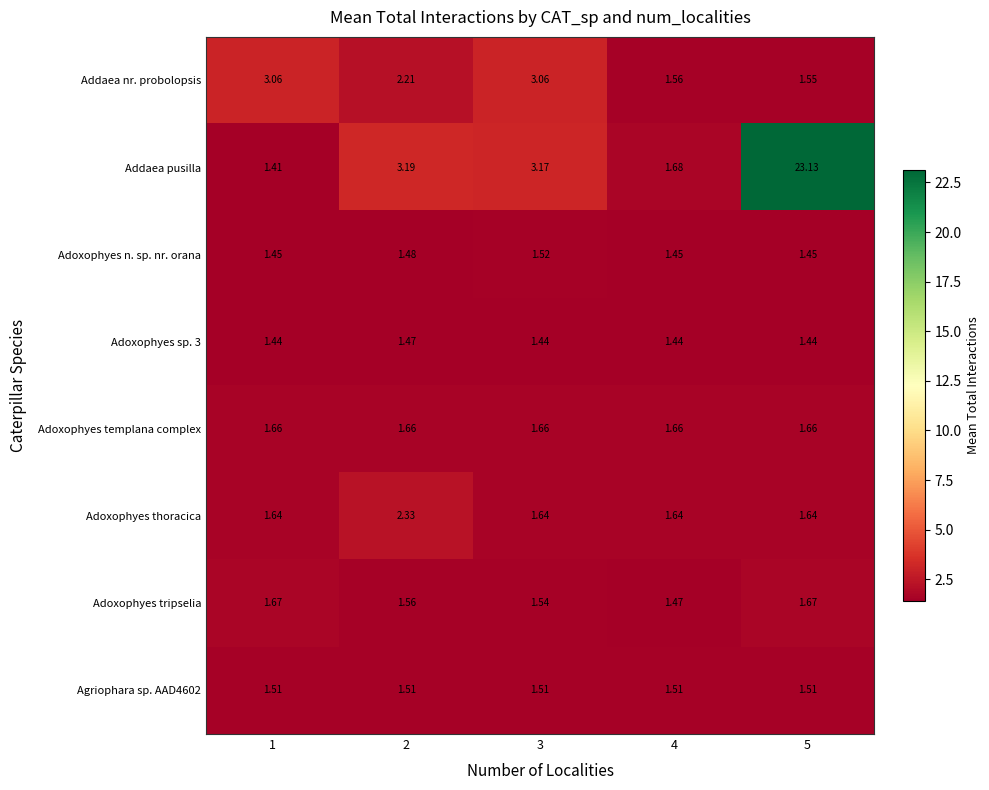

Rank the series by their maximum value, from highest to lowest.

Addaea pusilla, Addaea nr. probolopsis, Adoxophyes thoracica, Adoxophyes tripselia, Adoxophyes templana complex, Adoxophyes n. sp. nr. orana, Agriophara sp. AAD4602, Adoxophyes sp. 3